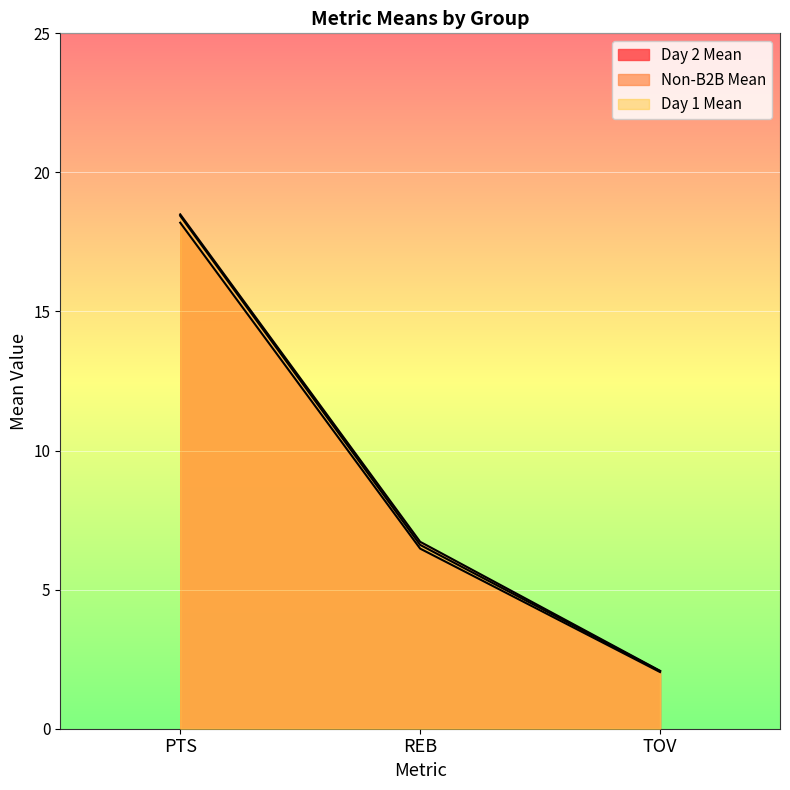

What is the minimum value for Day 2 Mean?

2.0